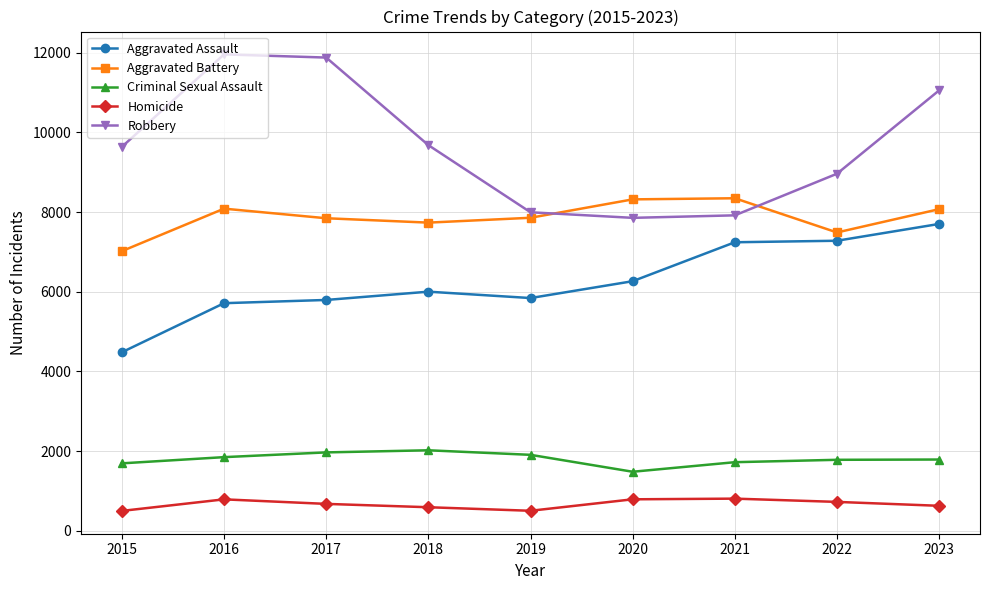

What is the average value of the Aggravated Assault series?

6257